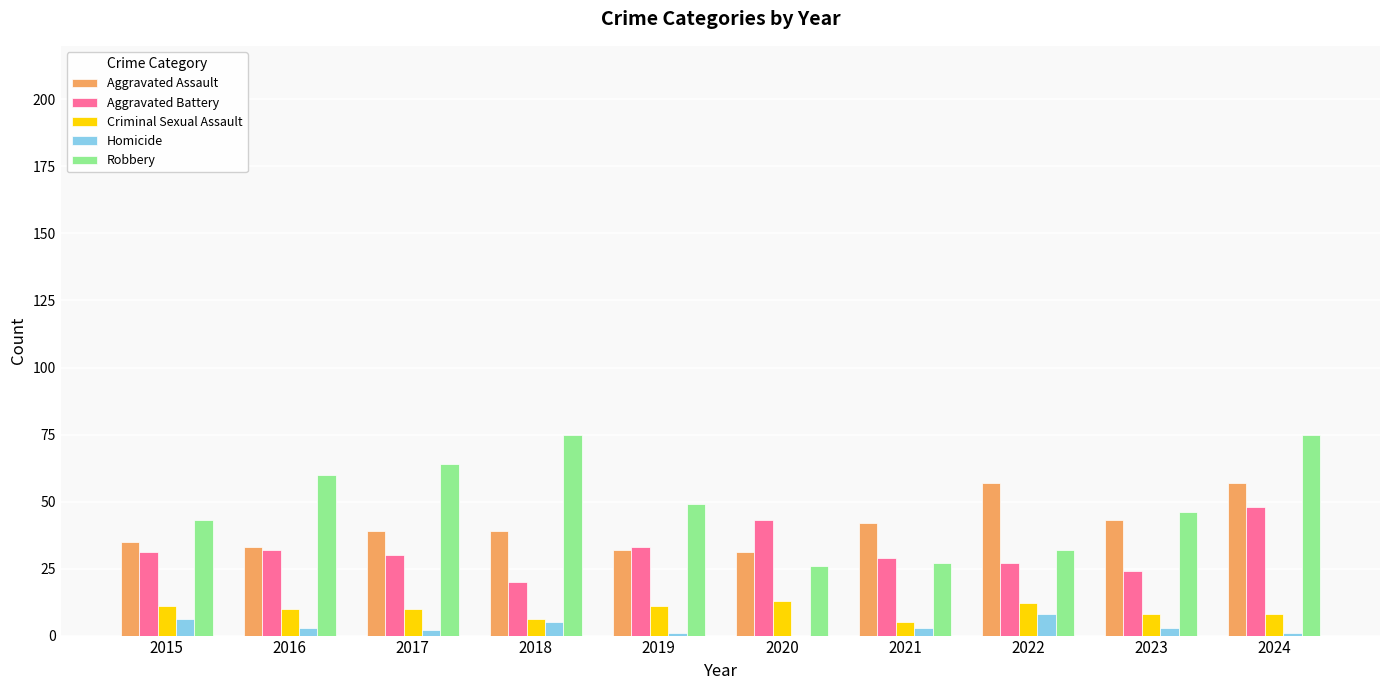

Read the Criminal Sexual Assault value at 2021.

5